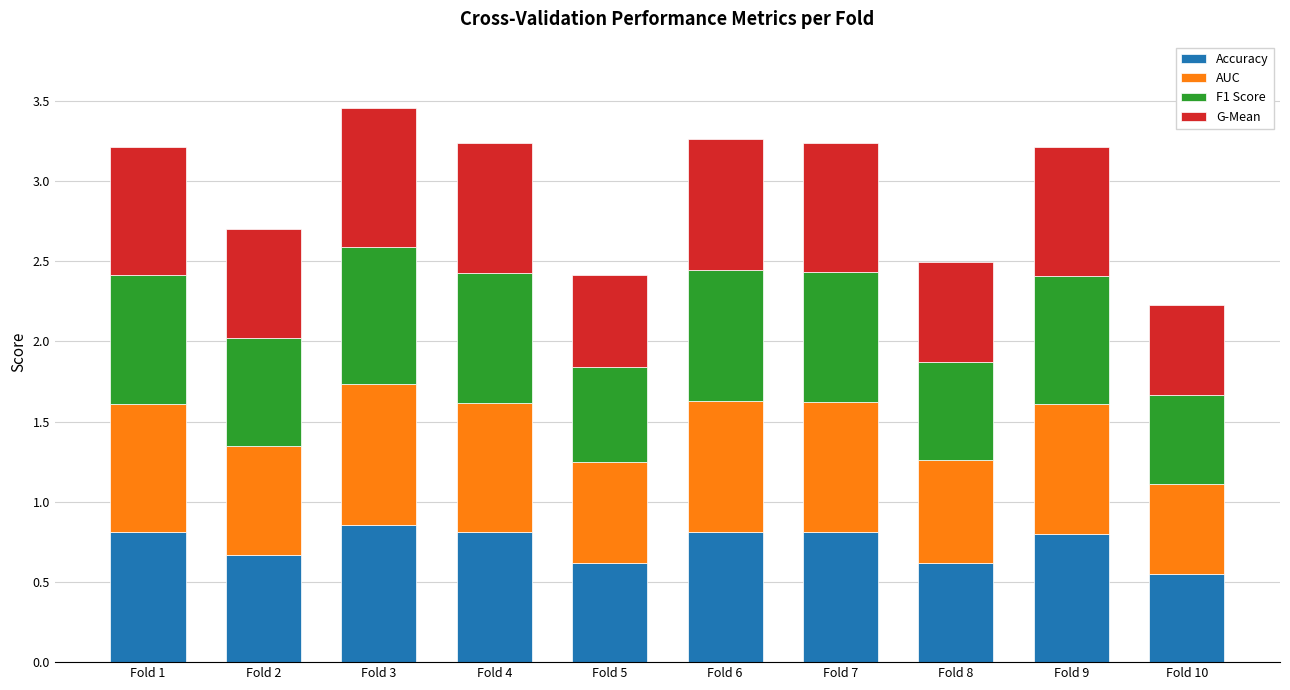

The Accuracy series shows 1.4 at Fold 7. True or false?

False